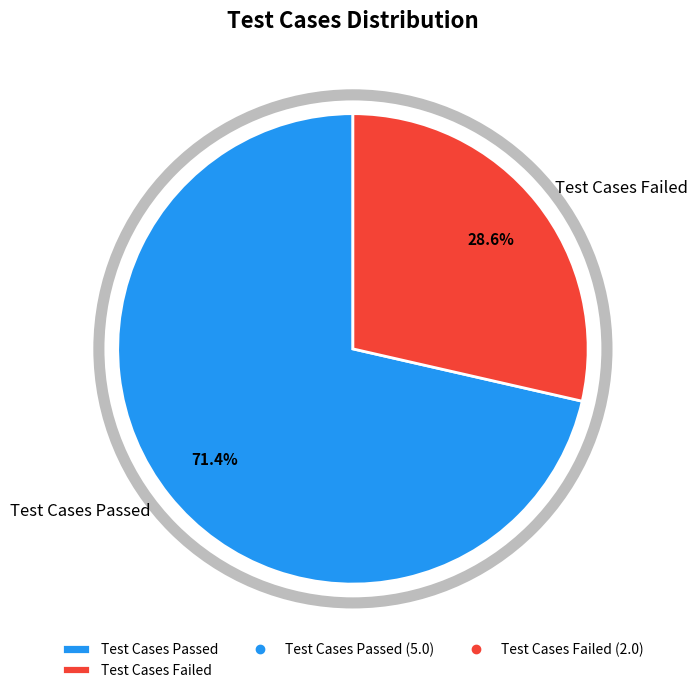

The Test Cases Failed slice represents 29% of the pie. True or false?

True